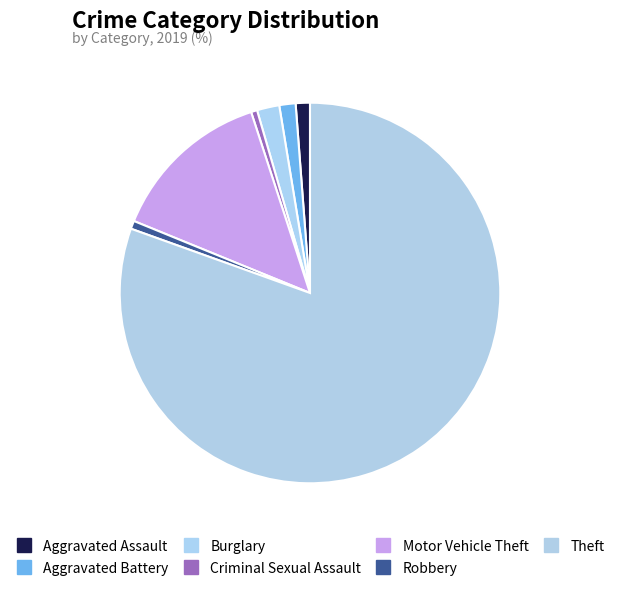

Which category has the smallest portion of the pie?

Criminal Sexual Assault